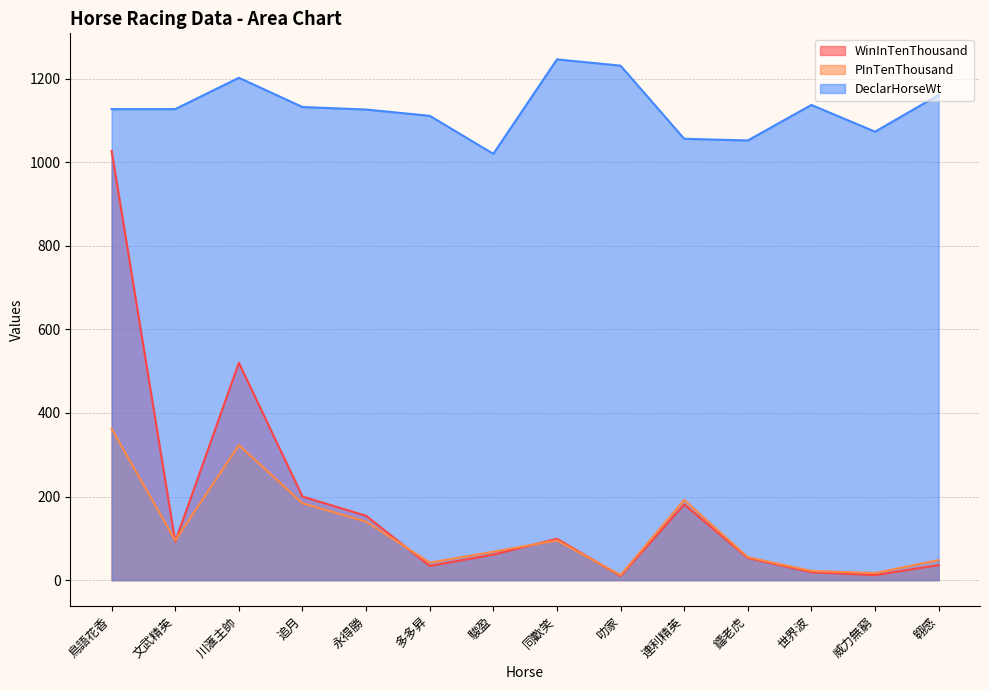

At how many categories does at least one series exceed 391?

14